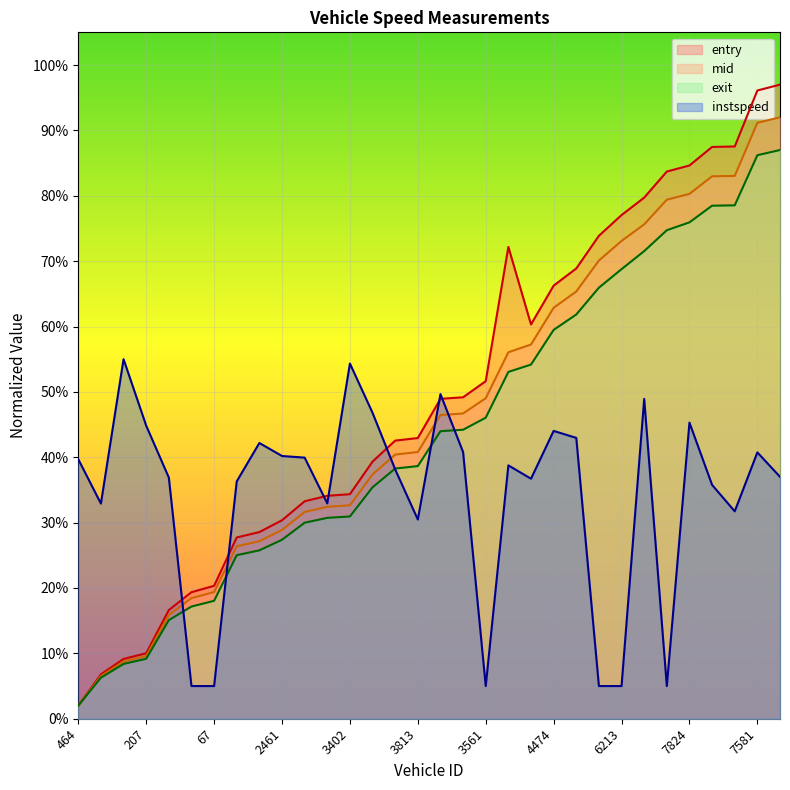

List the series in order of their peak value, lowest first.

instspeed, exit, mid, entry